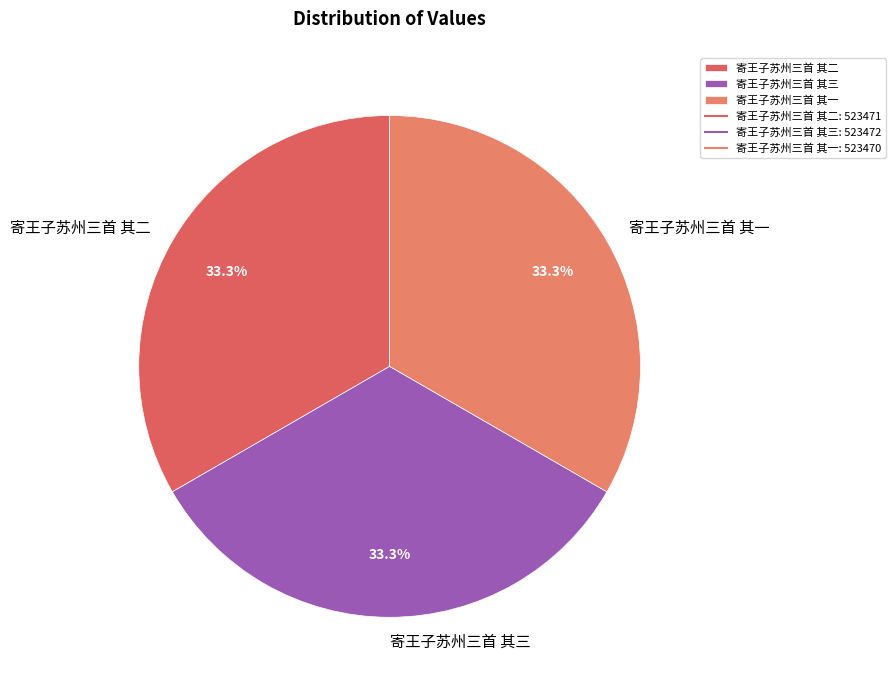

What is the ratio of the value at 寄王子苏州三首 其二 to the value at 寄王子苏州三首 其一?

1.0